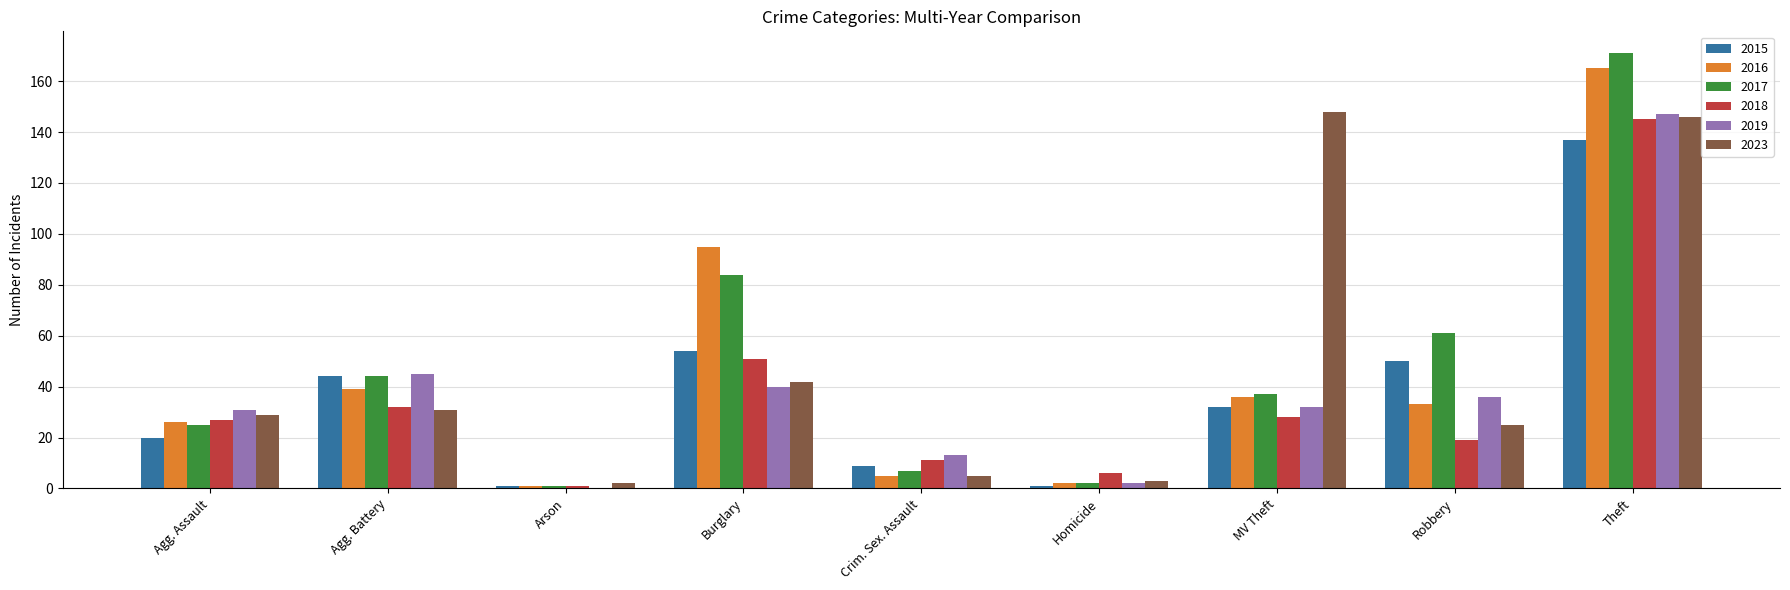

Which category has the highest value in the 2018 series?

Theft